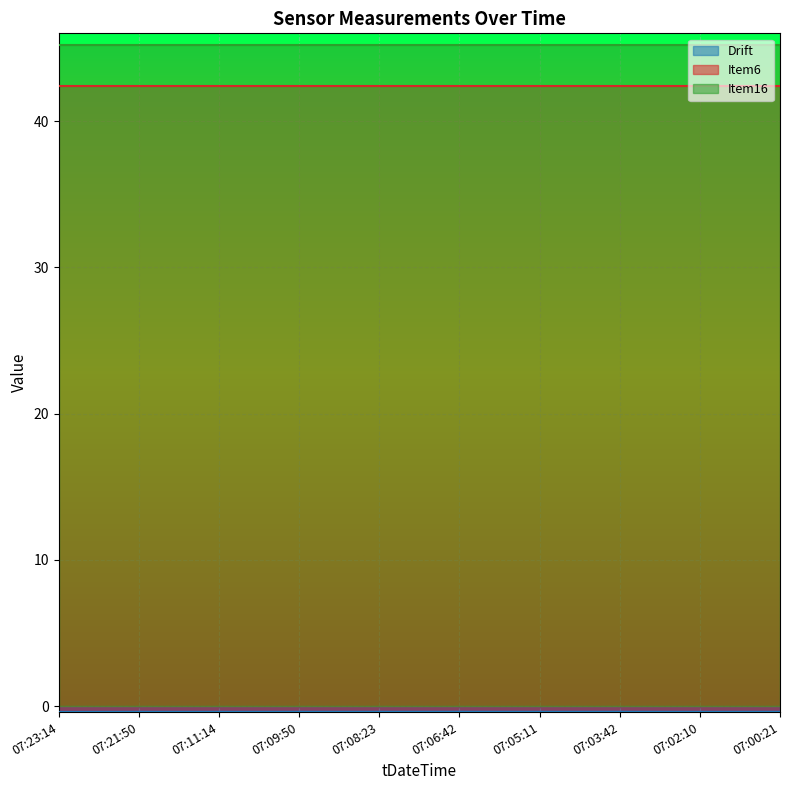

What is the label of the 10th point from the right?

07:23:14